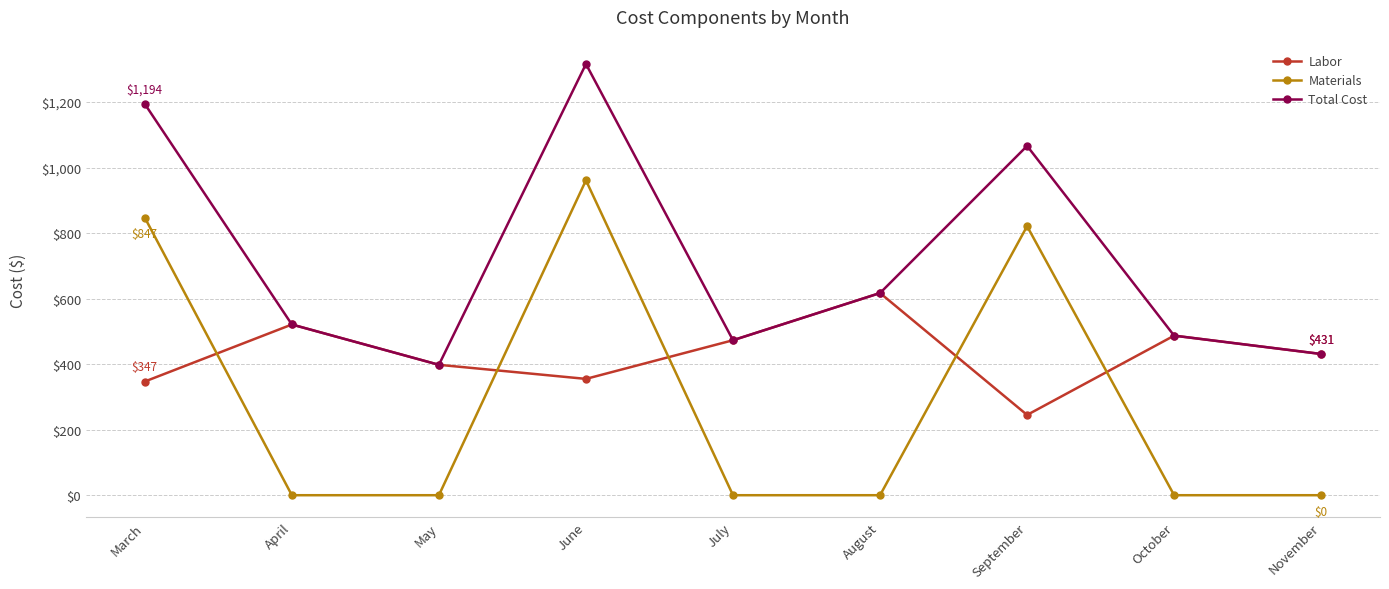

At which label does Total Cost reach its minimum?

May